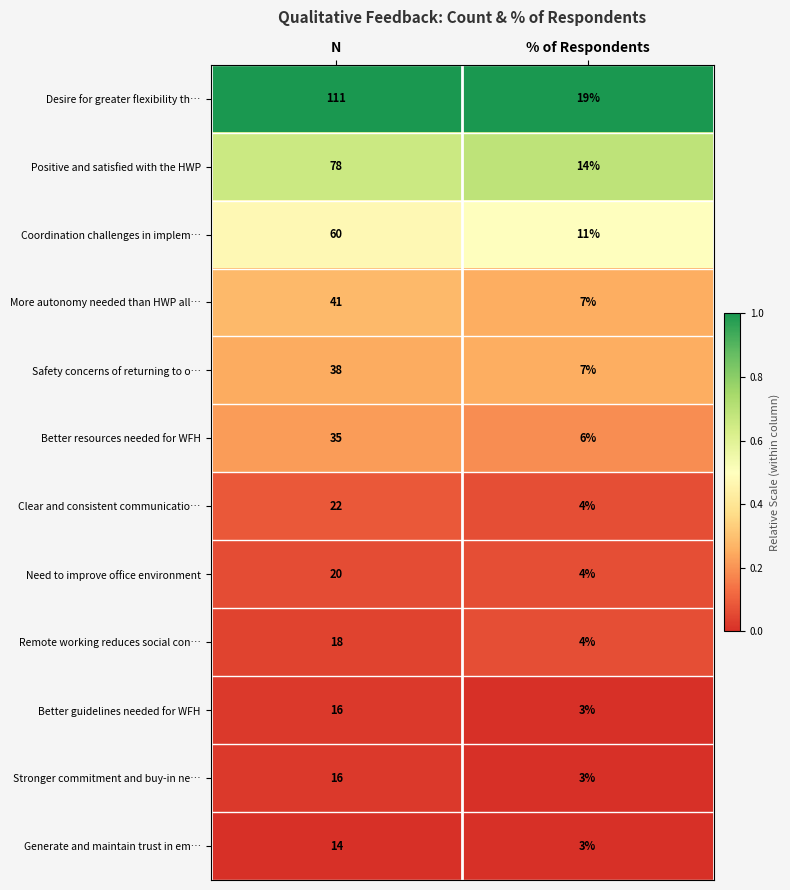

What is the sum of all Positive and satisfied with the HWP values?

92